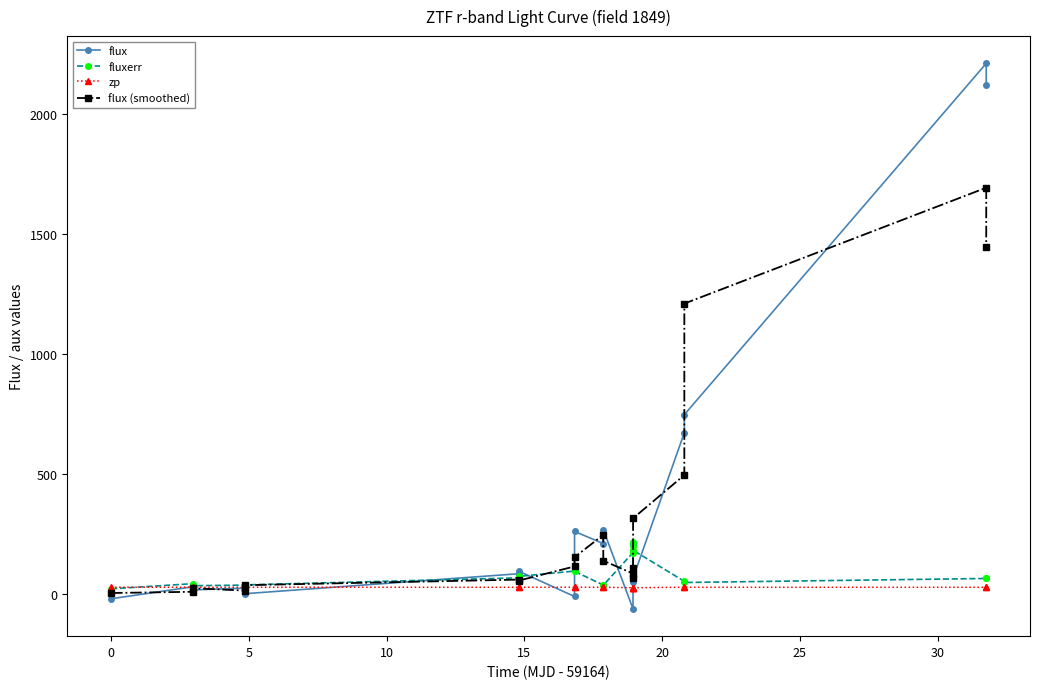

True or false: zp has more than 1 points higher than both neighbors.

True